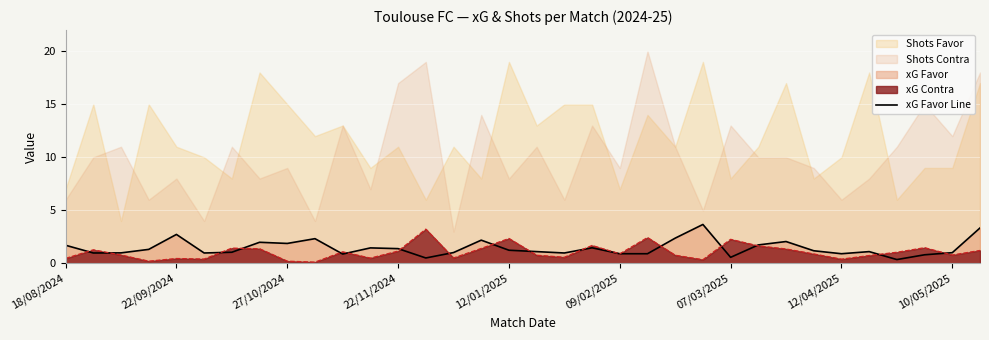

The xG Contra series shows 0.4 at 12/04/2025. True or false?

True